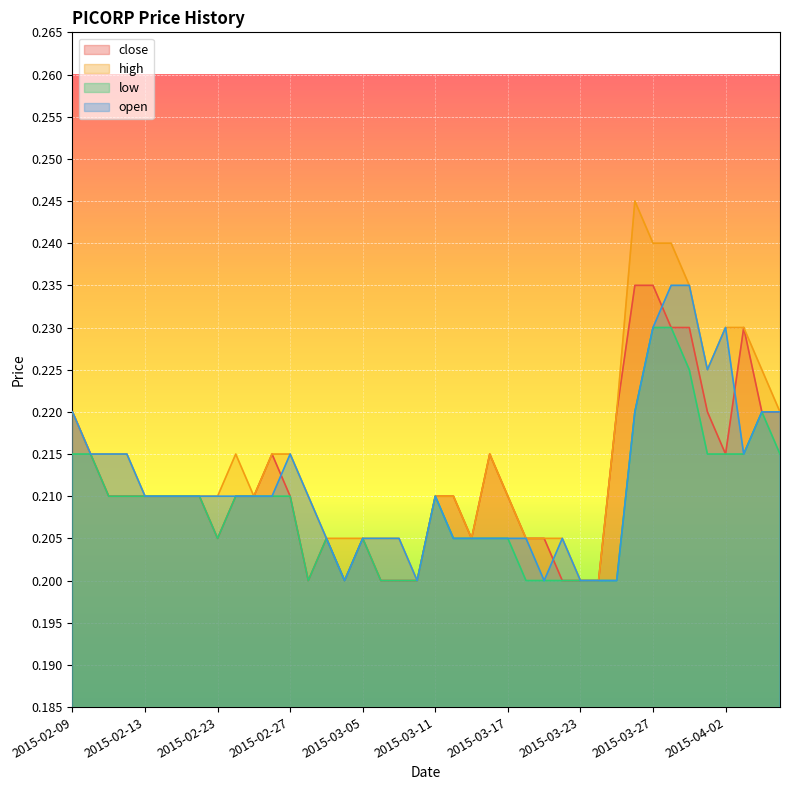

Which category has the lowest value in the high series?

2015-03-10